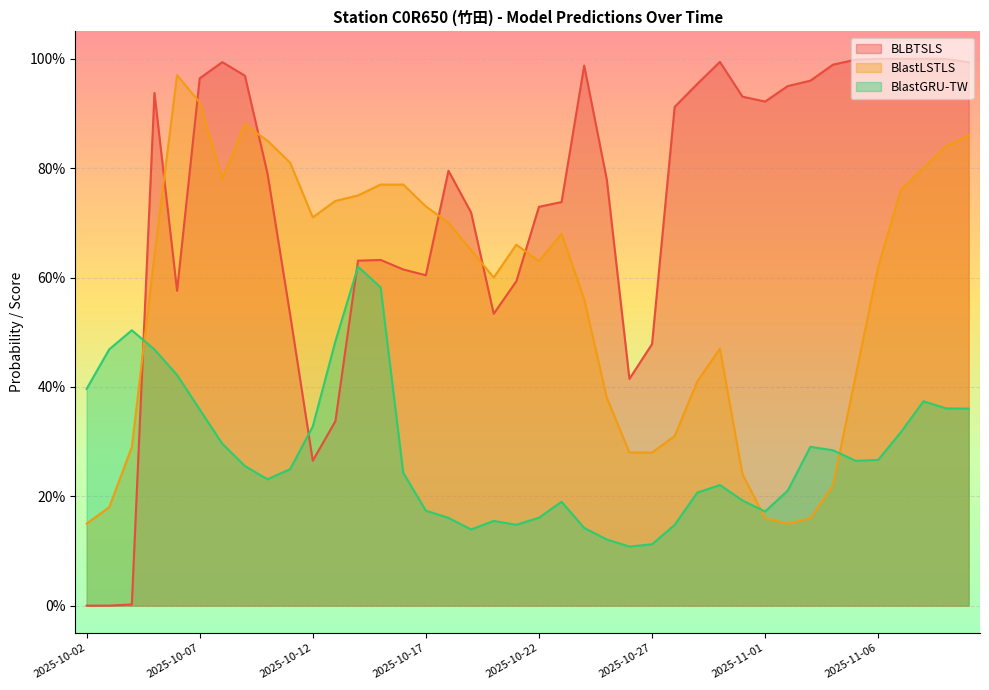

The BlastGRU-TW series shows 0.2 at 2025-10-11. True or false?

True